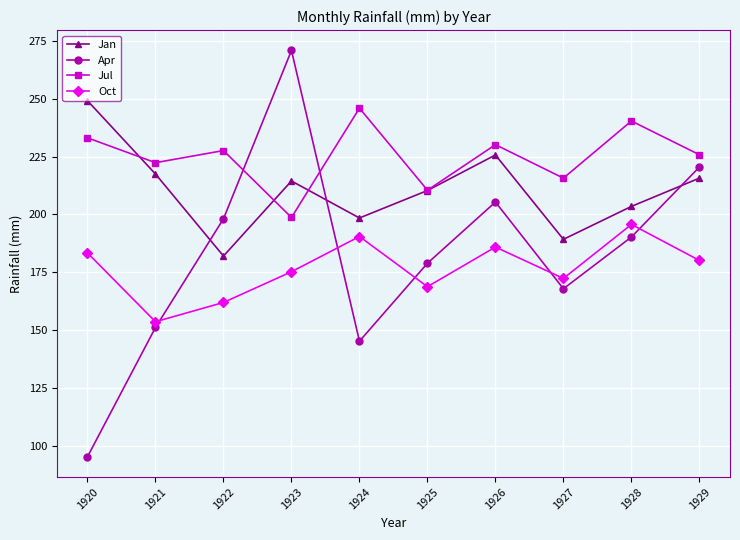

Is this an area chart (filled region under the line)?

No